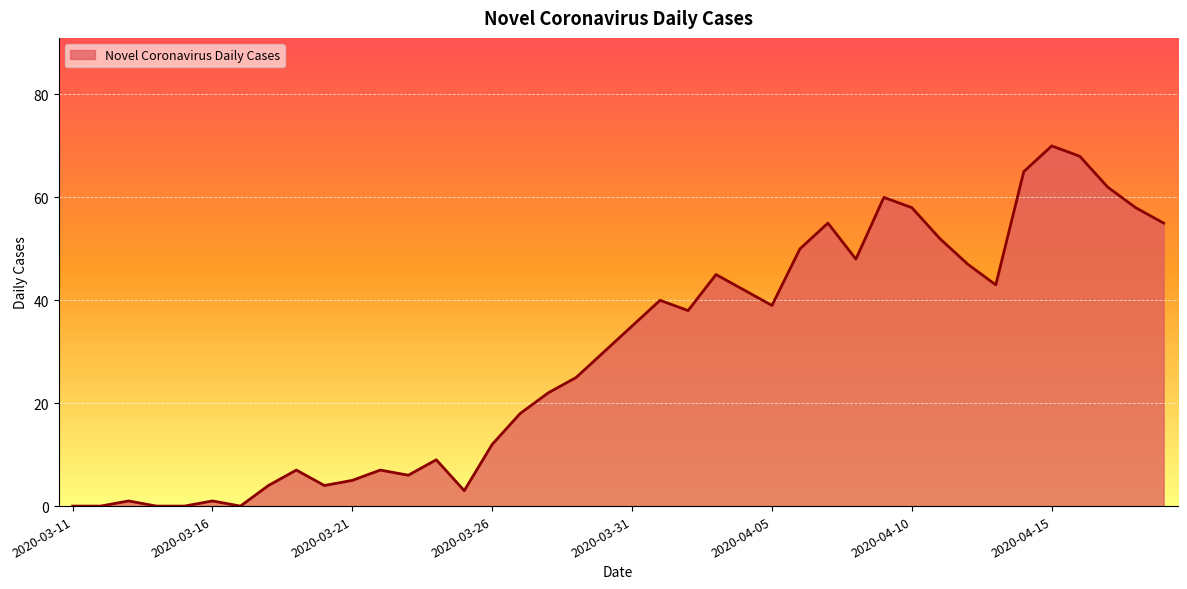

What is the maximum value shown in the chart?

70